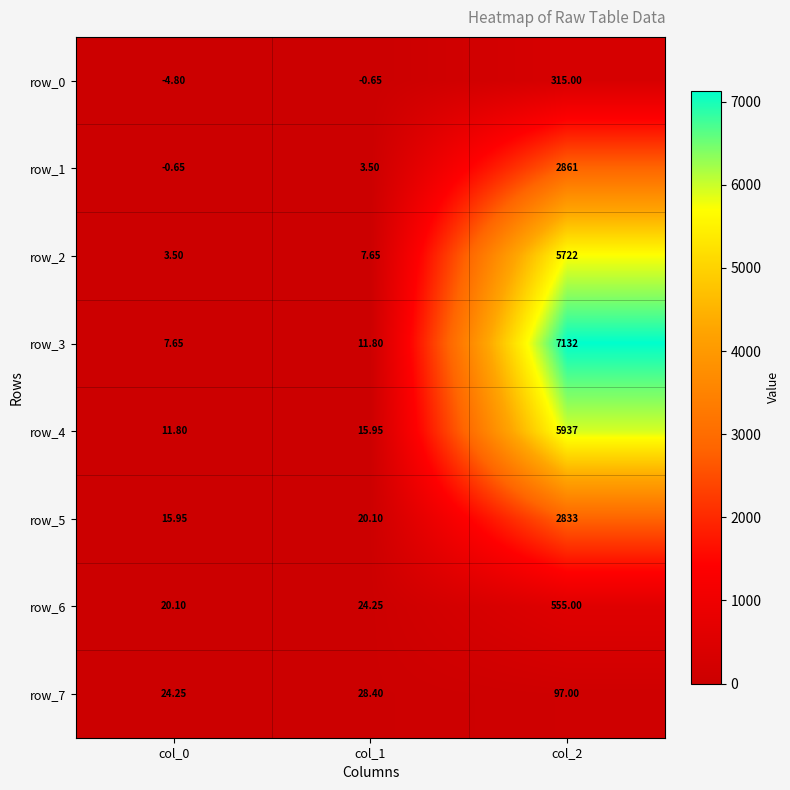

At which label is row_5 closest to 1424?

col_1